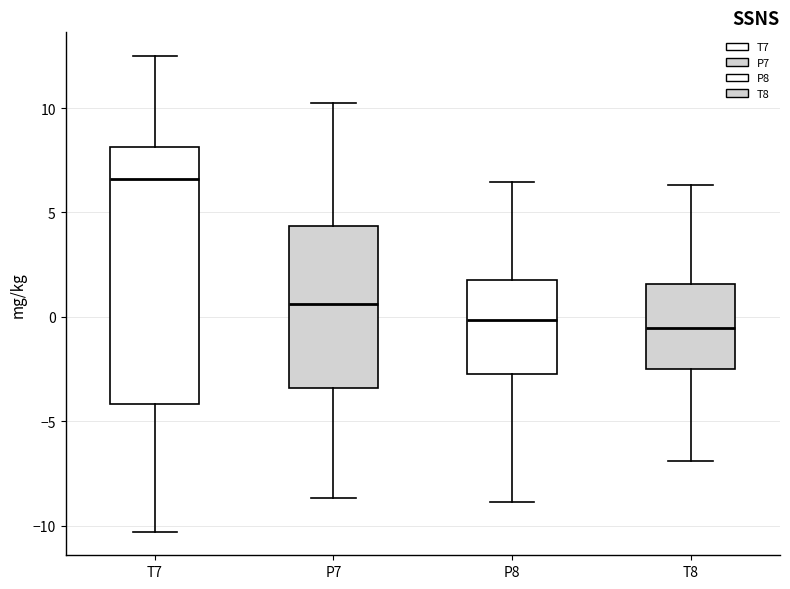

Reading left to right, read every box against the y-axis: the position of its median line, the range the box covers, and the ends of its whiskers. The values are not printed on the chart, so give them approximately, as read against the axis.

T7: median 6.5, box -4.0 to 8.0, whiskers -10.5 to 12.5
P7: median 0.5, box -3.5 to 4.5, whiskers -8.5 to 10.5
P8: median 0.0, box -2.5 to 2.0, whiskers -9.0 to 6.5
T8: median -0.5, box -2.5 to 1.5, whiskers -7.0 to 6.5